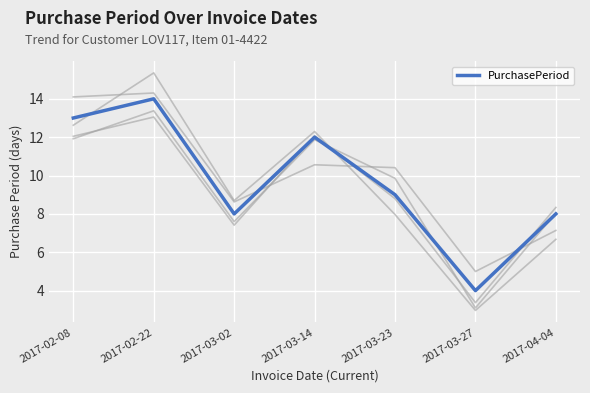

The chart shows a value of 9 at 2017-02-22. True or false?

False